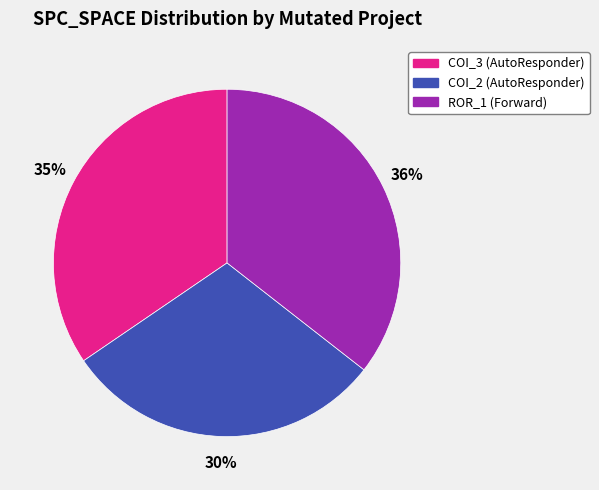

How many slices are in this pie chart?

3